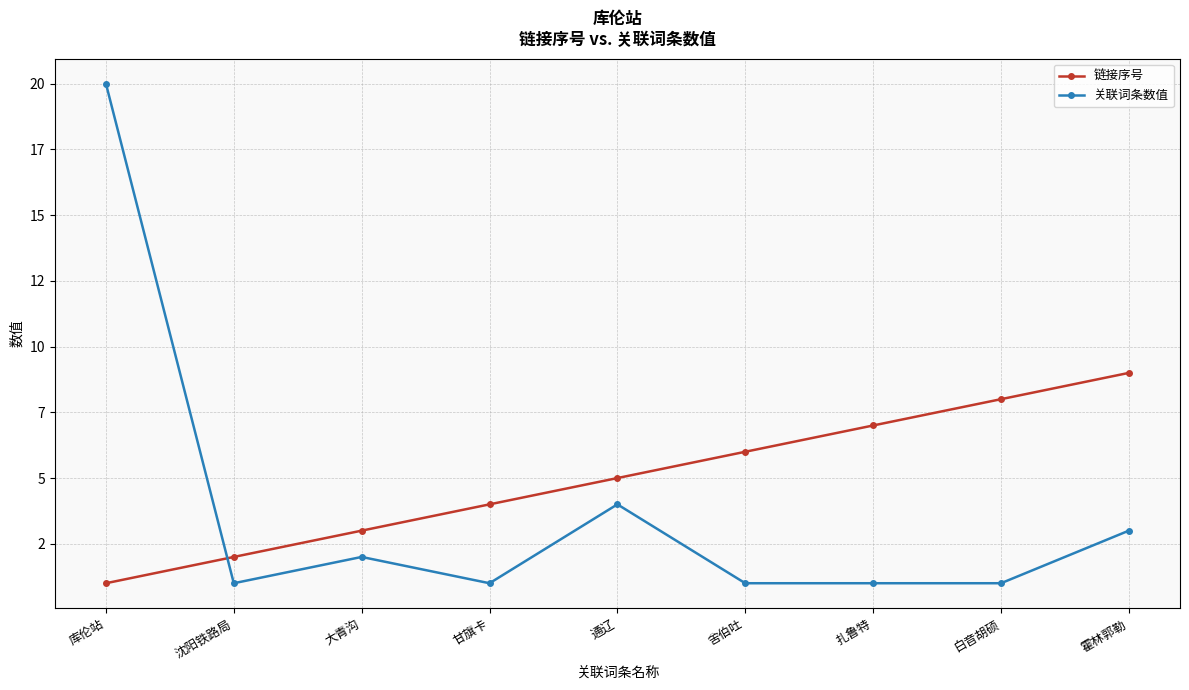

Is it true that 关联词条数值 equals 1 at 白音胡硕?

True